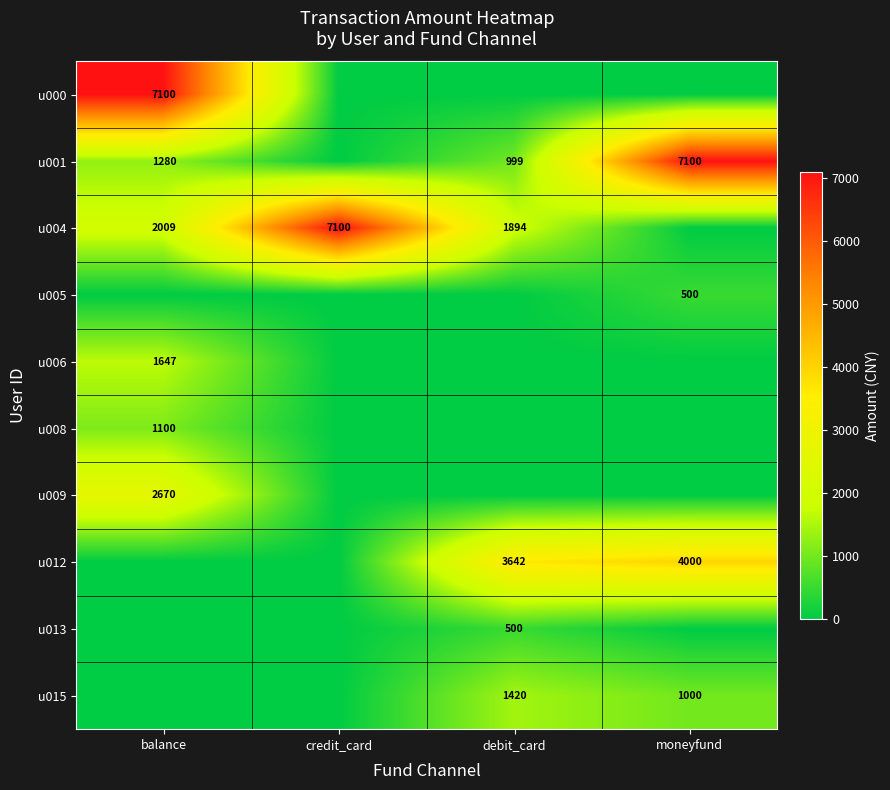

Count the number of categories in the chart.

4